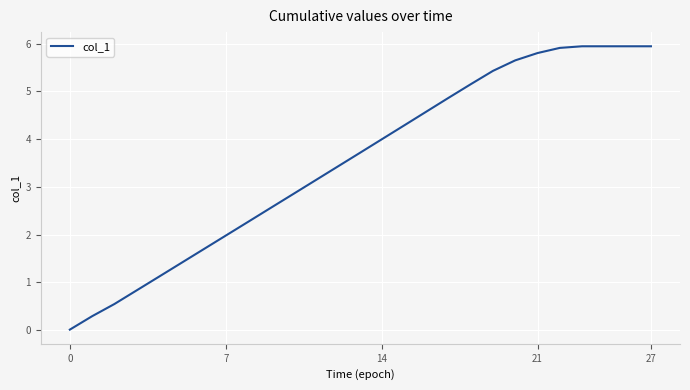

What is the greatest value displayed?

5.9